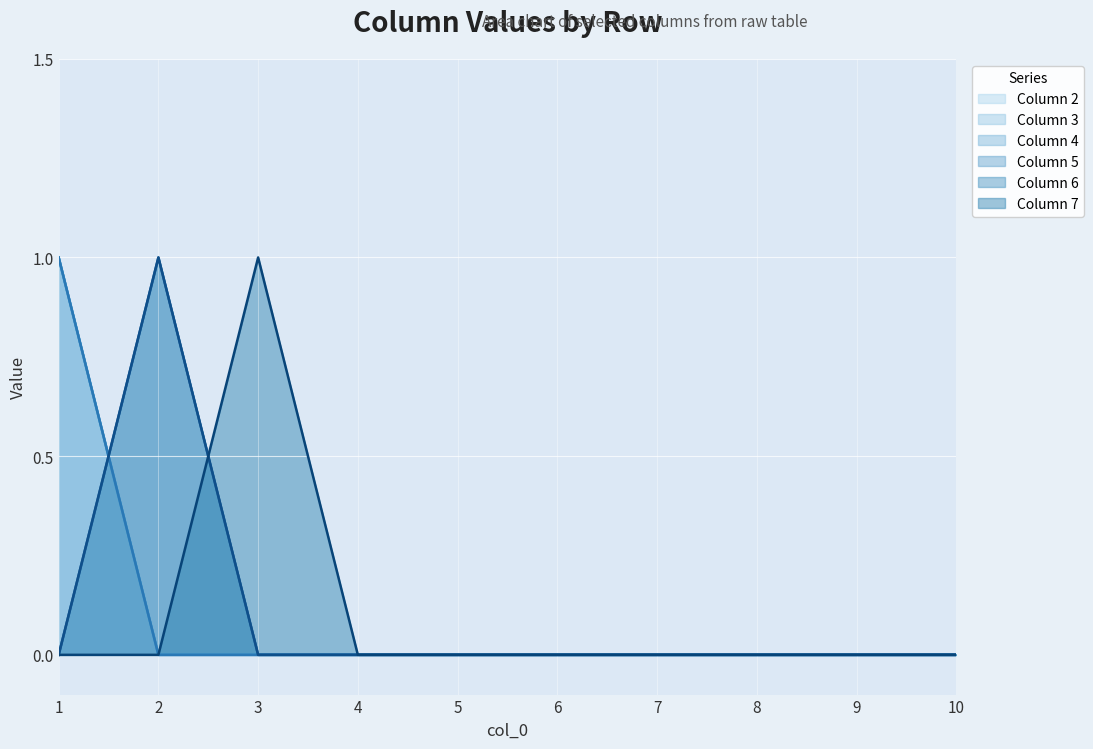

Reading left to right, what are all the values shown in this chart?

2: 1	0	0	0	0	0	0	0	0	0
3: 1	0	0	0	0	0	0	0	0	0
4: 1	0	0	0	0	0	0	0	0	0
5: 0	1	0	0	0	0	0	0	0	0
6: 0	1	0	0	0	0	0	0	0	0
7: 0	0	1	0	0	0	0	0	0	0